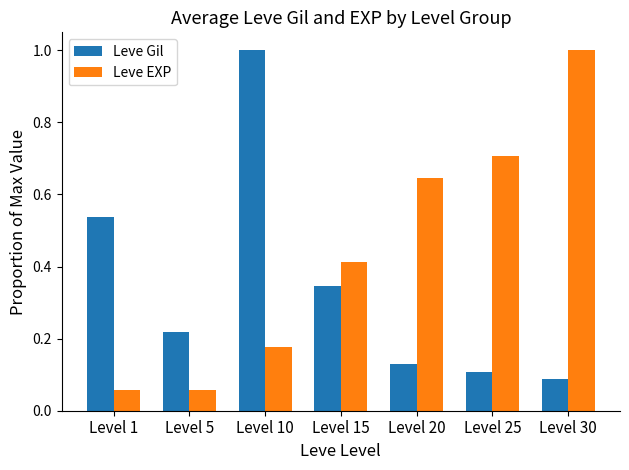

What is the sum of all Leve EXP values?

3.1